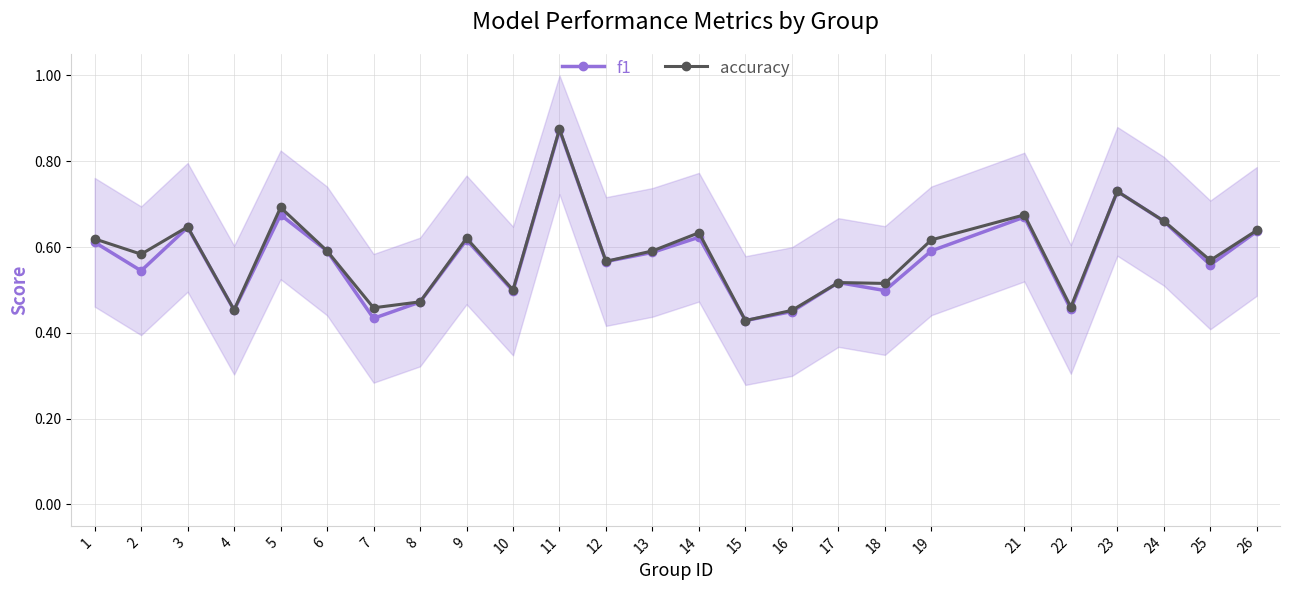

What is the sum of the accuracy values at 23 and 11?

1.6